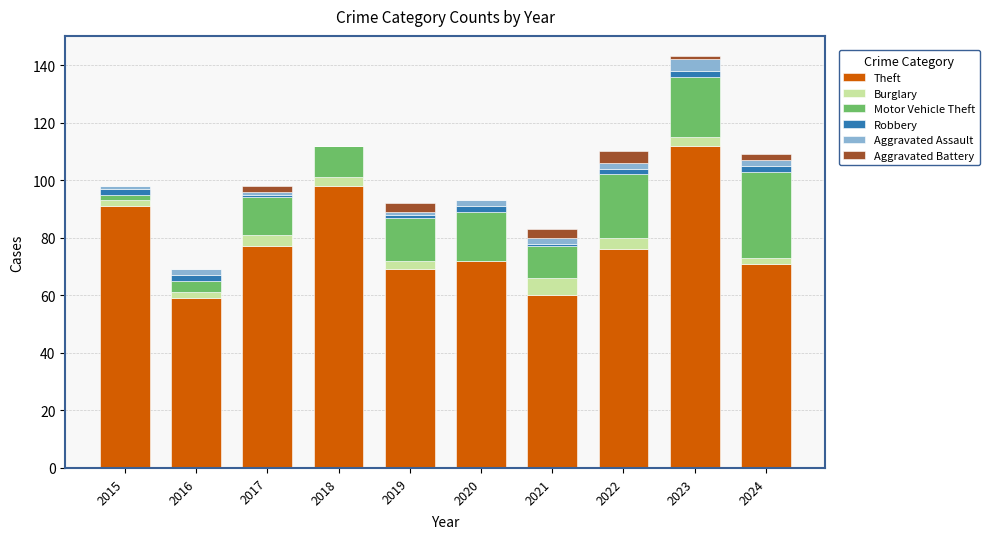

Is it true that Theft equals 47 at 2024?

False